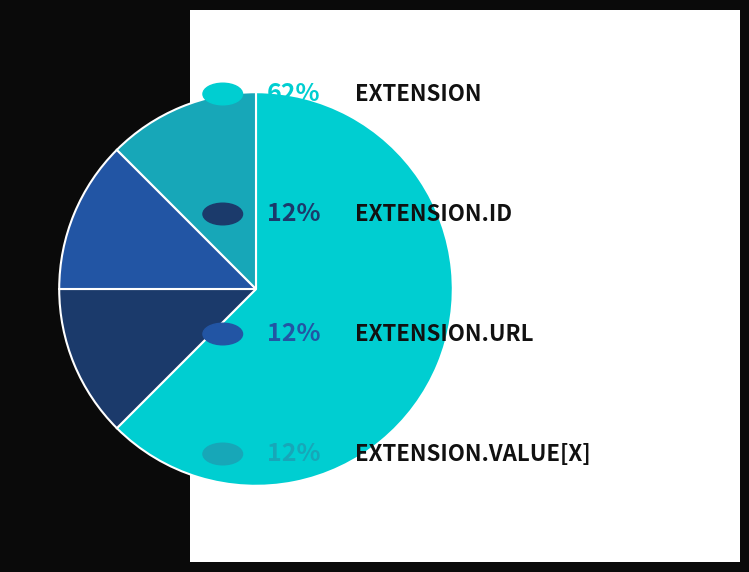

Does any single category account for the majority?

Yes